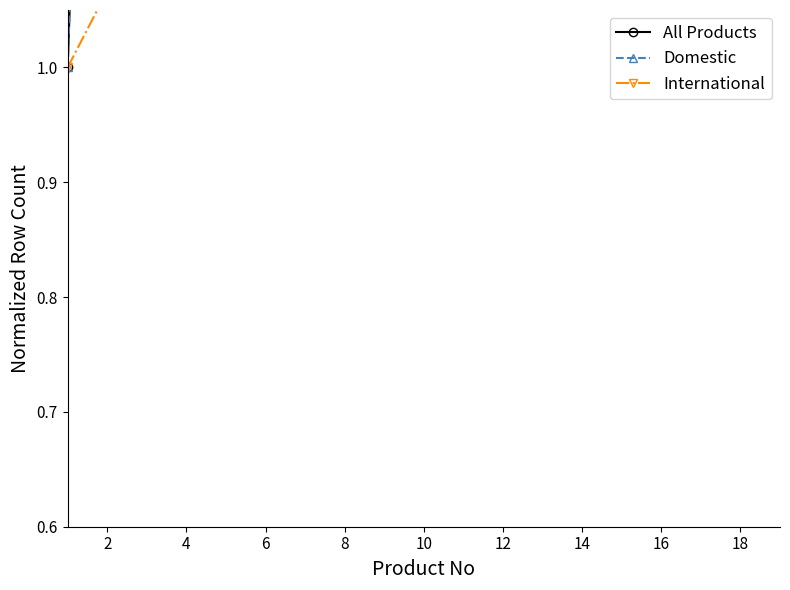

What is the difference between the highest and lowest values at 10?

7.7